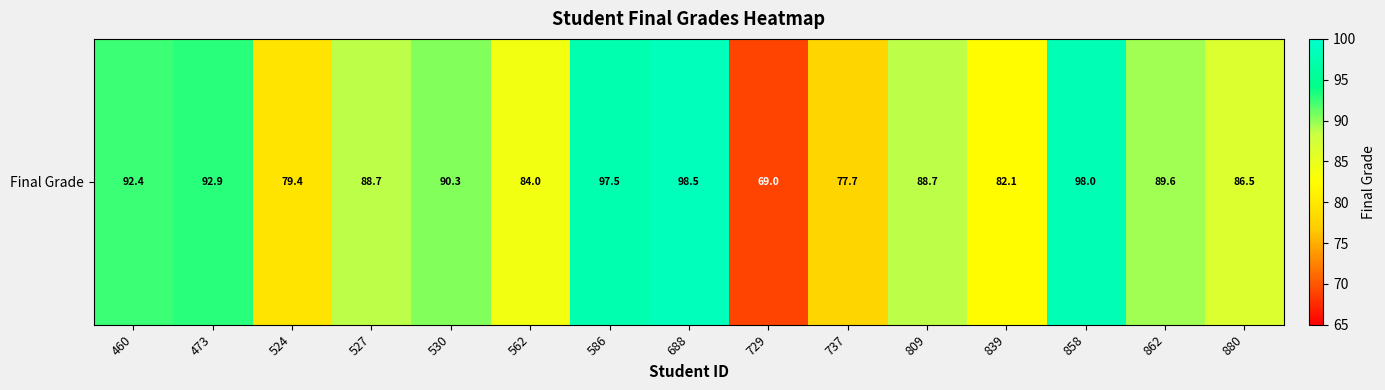

Reading left to right, list all the values displayed in this chart.

460=92.4	473=92.9	524=79.4	527=88.7	530=90.3	562=84.0	586=97.5	688=98.5	729=69.0	737=77.7	809=88.7	839=82.1	858=98.0	862=89.6	880=86.5